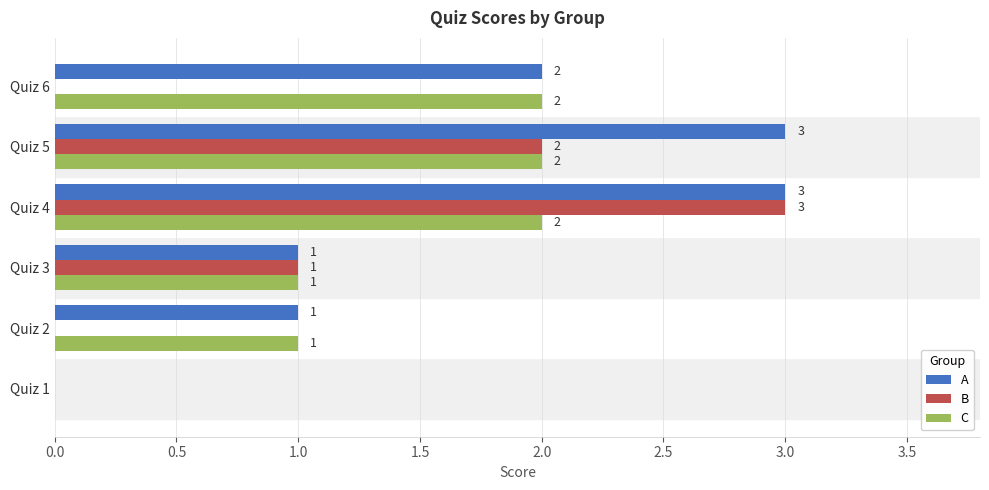

What is the average value of the A series?

2